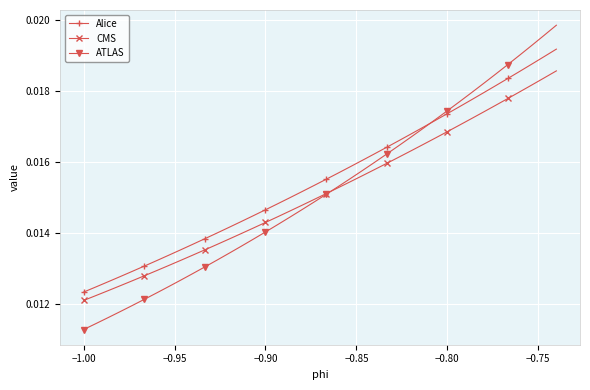

True or false: Alice and ATLAS intersect in this chart.

True